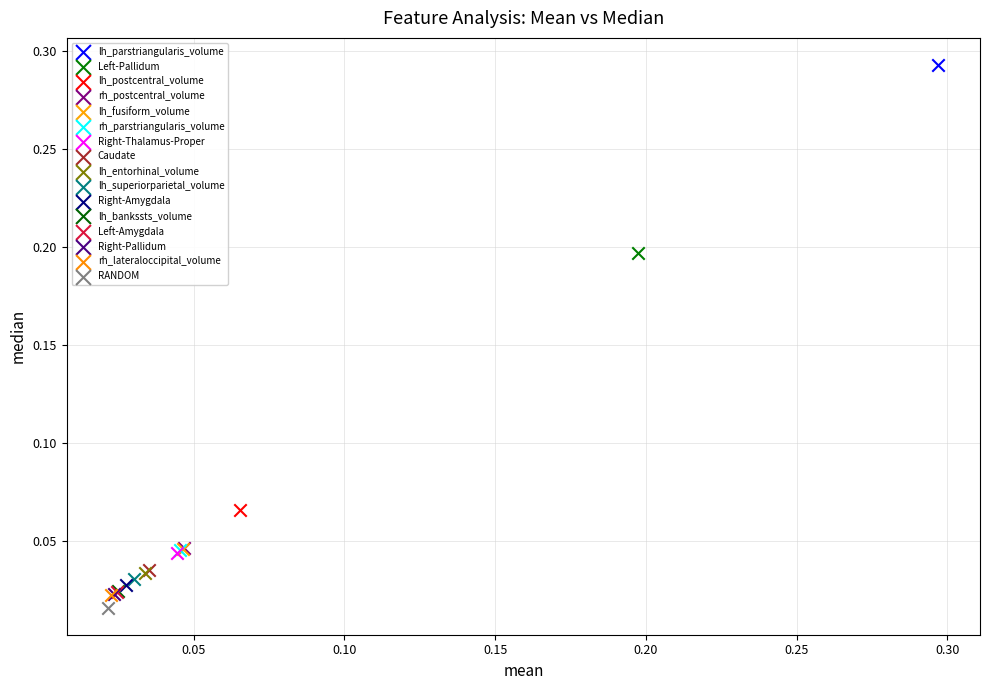

What are all the series names shown in the legend?

lh_parstriangularis_volume, Left-Pallidum, lh_postcentral_volume, rh_postcentral_volume, lh_fusiform_volume, rh_parstriangularis_volume, Right-Thalamus-Proper, Caudate, lh_entorhinal_volume, lh_superiorparietal_volume, Right-Amygdala, lh_bankssts_volume, Left-Amygdala, Right-Pallidum, rh_lateraloccipital_volume, RANDOM